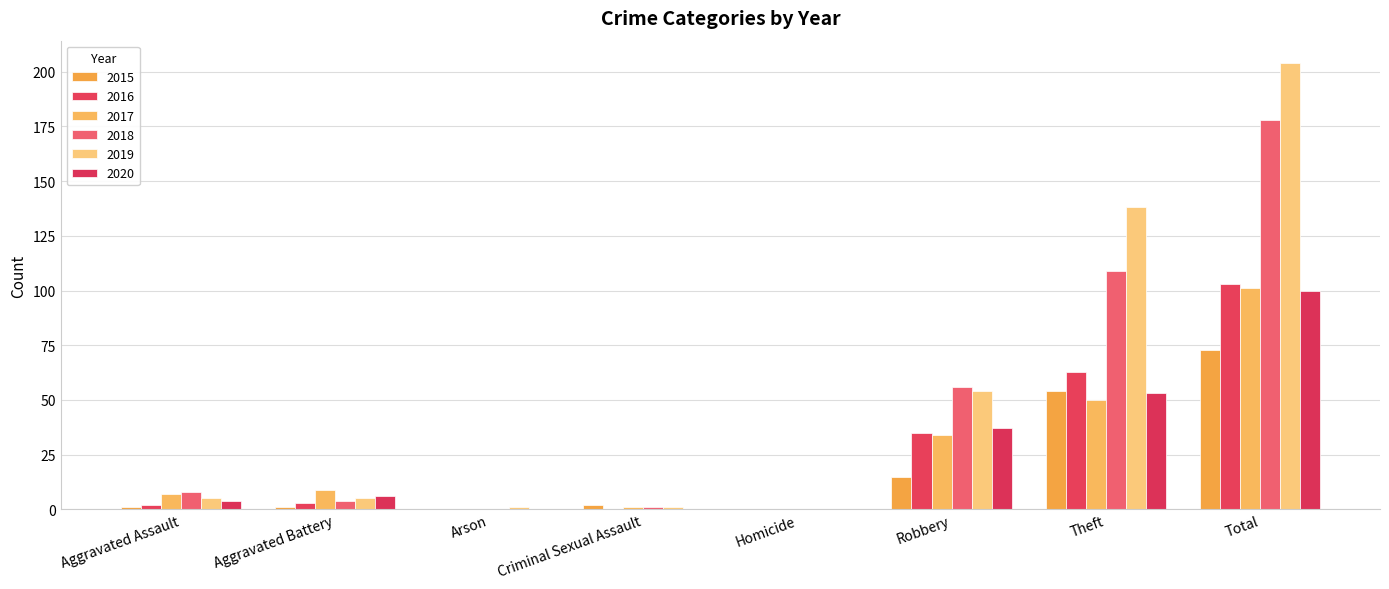

Where does the 2016 series first go above 3?

Robbery